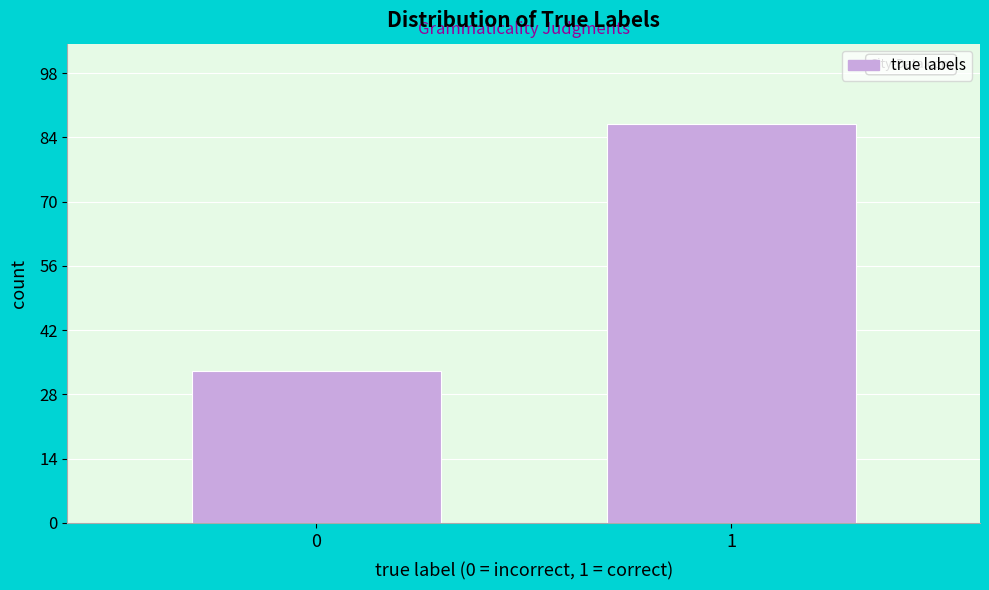

Reading left to right, list all the values displayed in this chart.

0=33	1=87